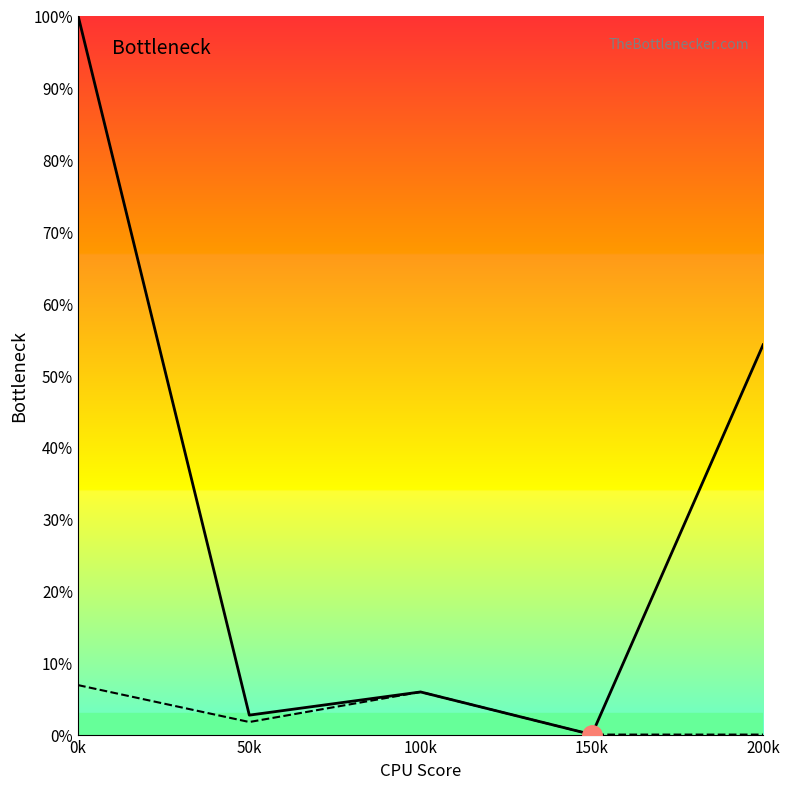

At which category is the sum across all series the highest?

0k